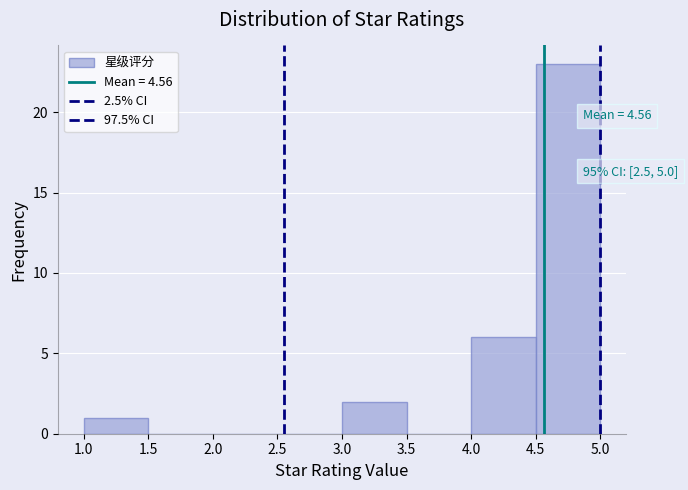

Over which range of the x-axis is the bar tallest?

4.5 to 5.0